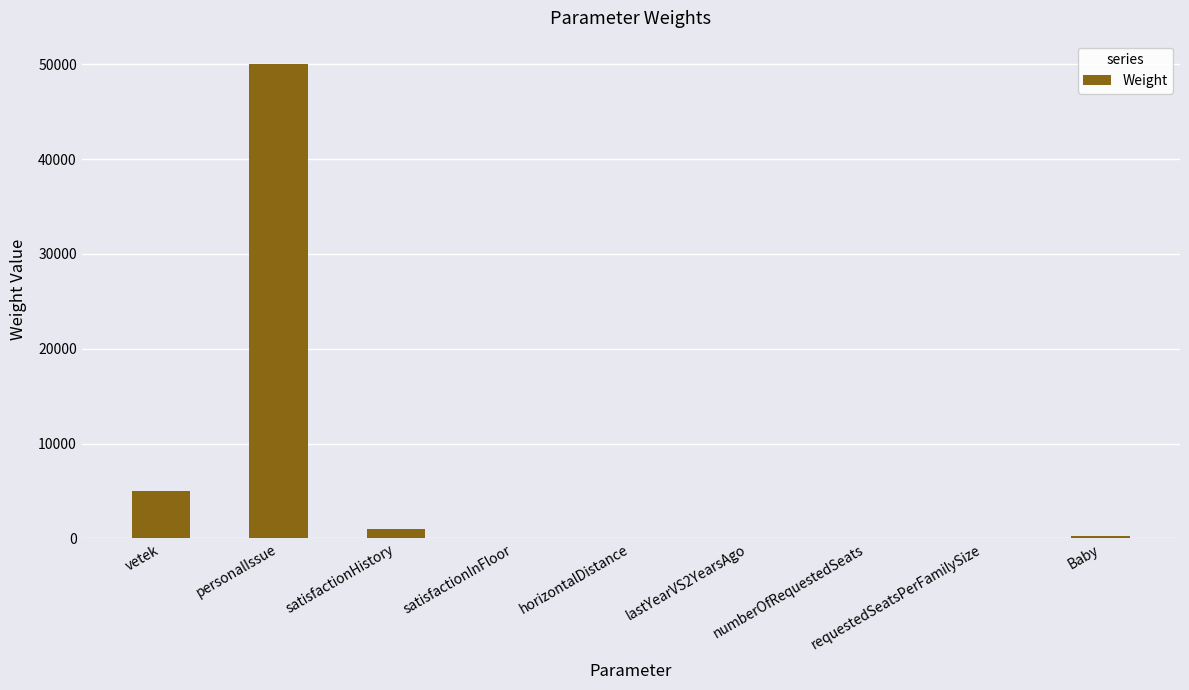

Which category has the highest value across all series?

personalIssue